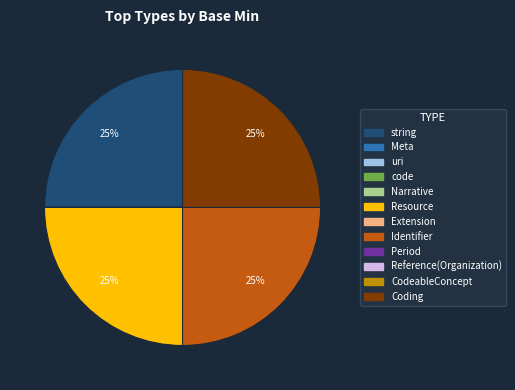

To the nearest percent, what is the difference between the largest and smallest slice percentages?

25%